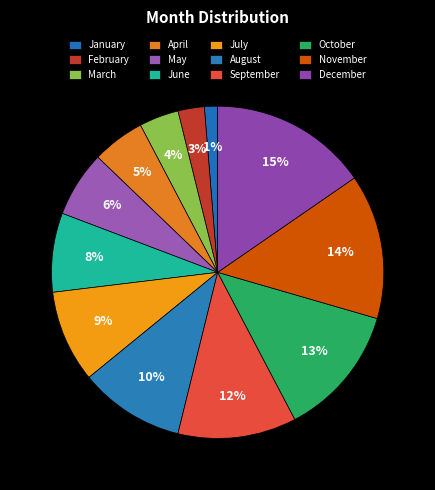

What is the change in value from October to November?

+1